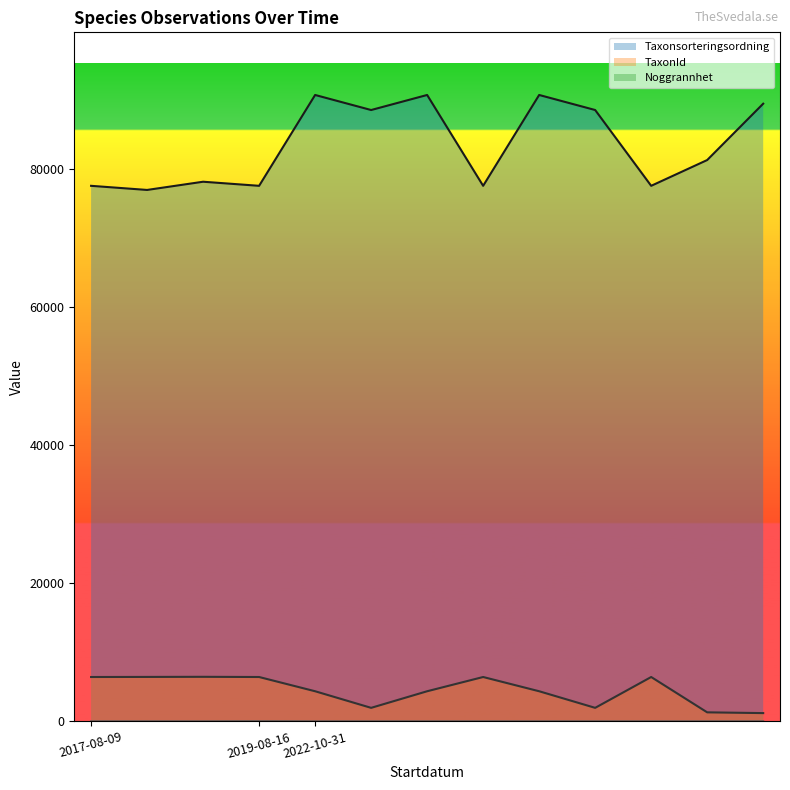

Is it true that Noggrannhet equals 17 at 2022-10-31?

False